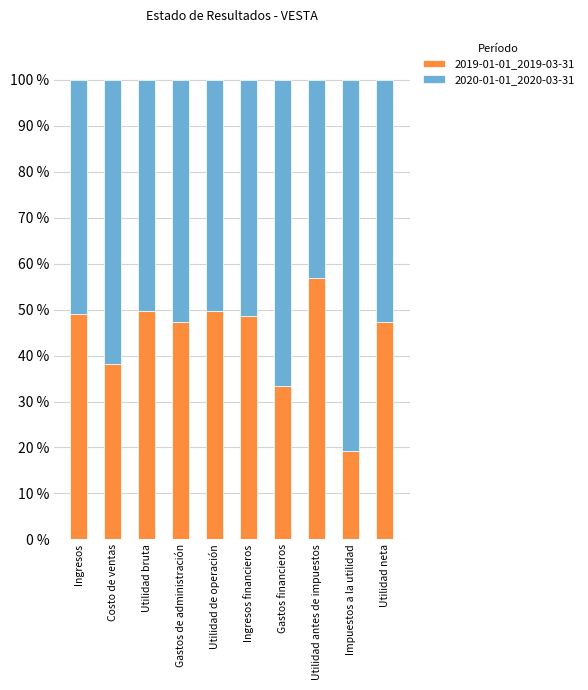

What is the total value across all series at Gastos financieros?

100.0